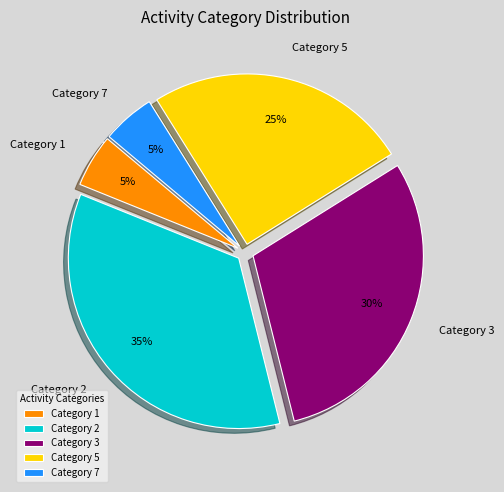

Does Category 7 account for over 50% of the chart?

No